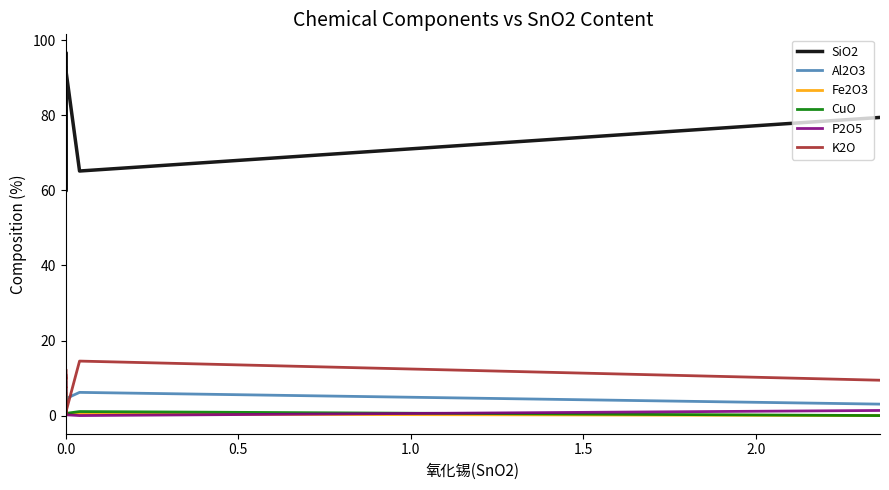

True or false: K2O has a value of 13.0 at 0.0.

False